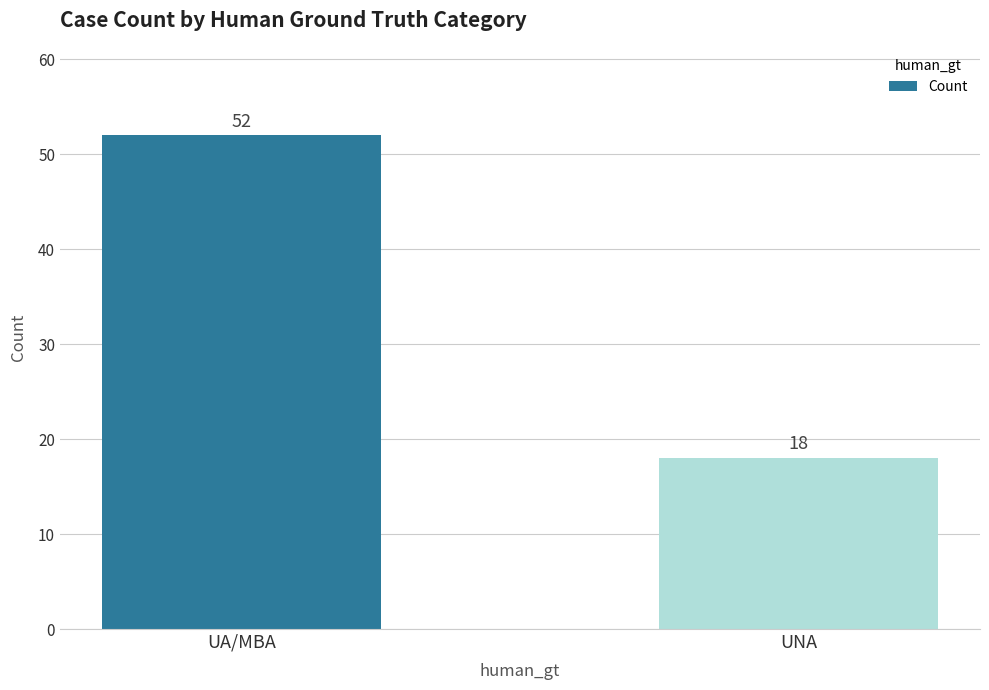

What is the difference between the maximum and minimum values?

34